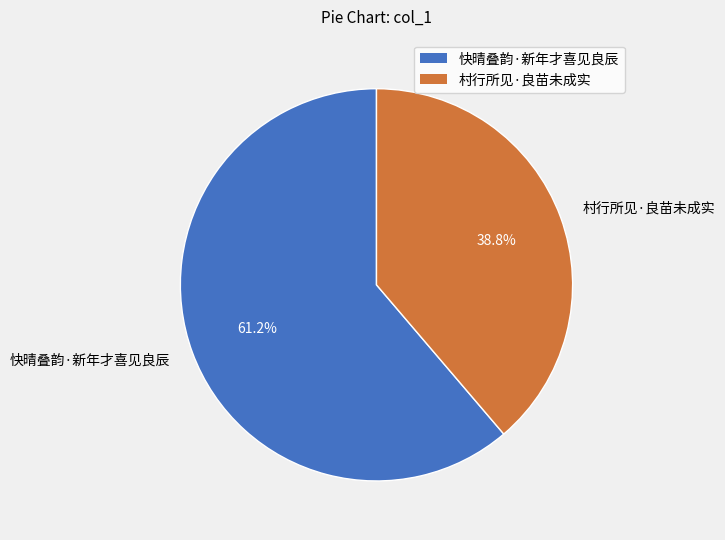

Which category has the smallest portion of the pie?

村行所见·良苗未成实